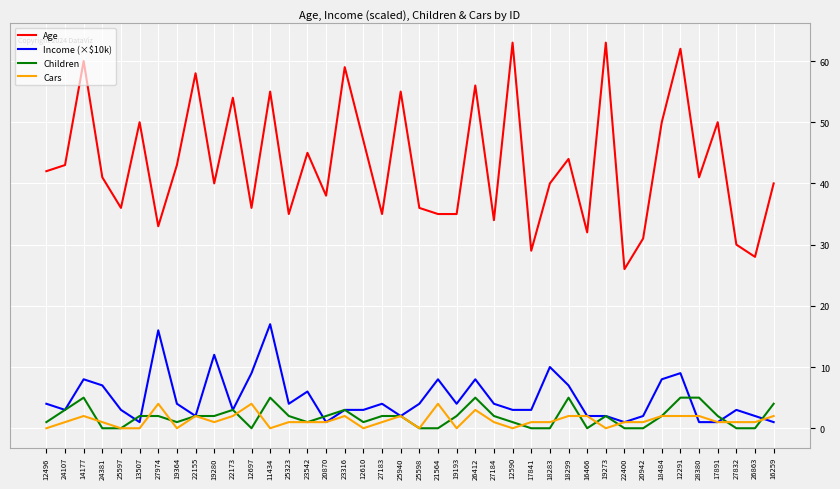

What is the difference between the highest and lowest values at 27832?

30